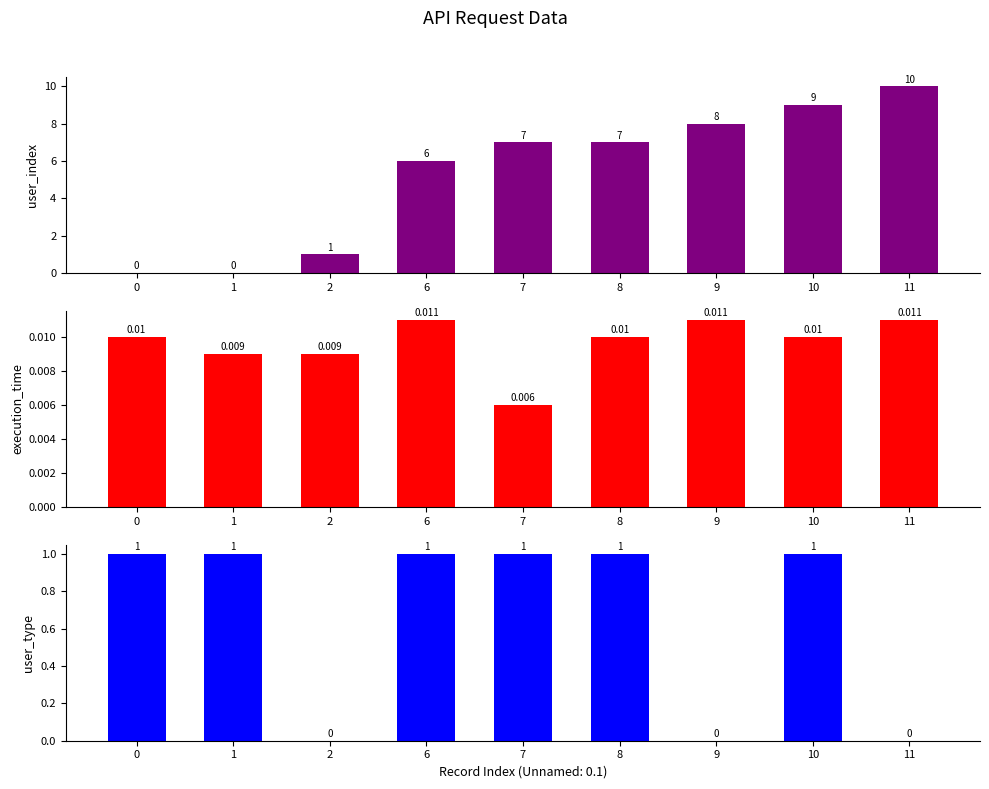

True or false: user_type has a value of -0.3 at 9.

False